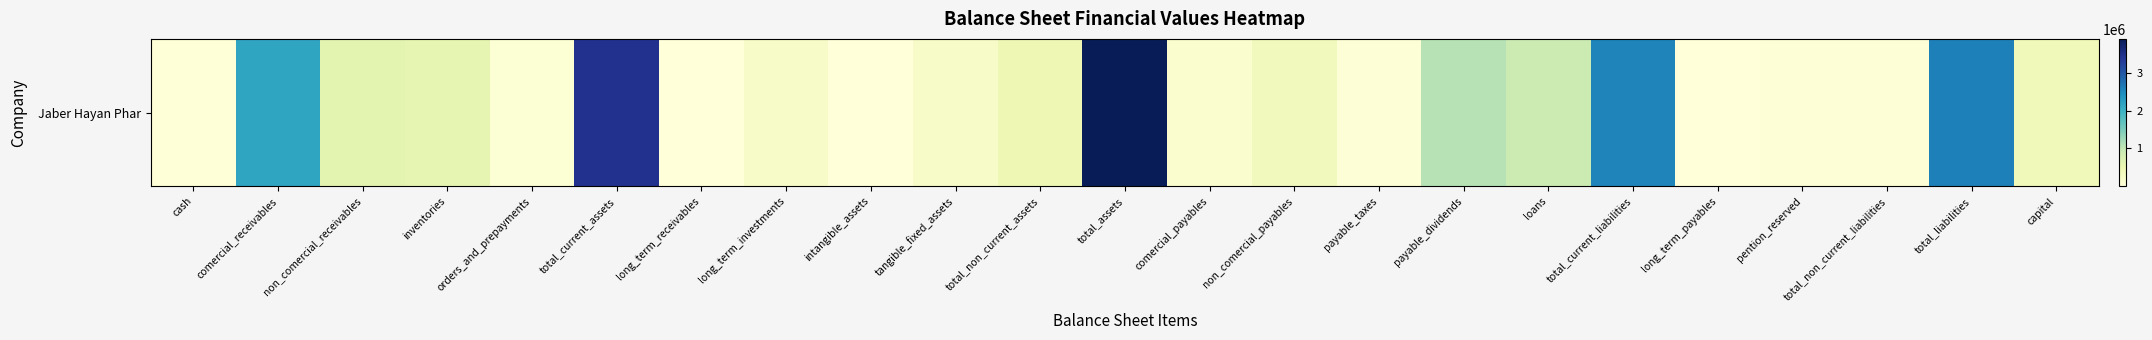

Reading left to right, what are all the values shown in this chart?

30101	2160399	610413	575117	72340	3448370	1474	220690	731	219006	441901	3890271	131762	356011	55130	1091094	910709	2544706	8766	31836	40602	2585308	378000